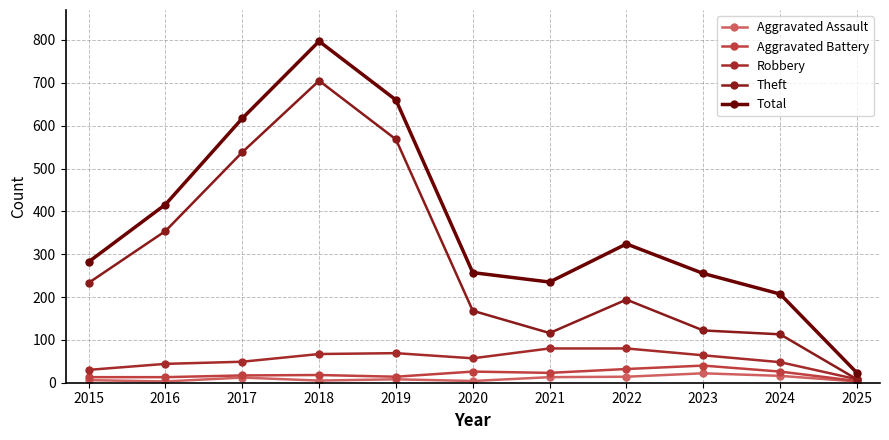

At which category is the sum across all series the highest?

2018